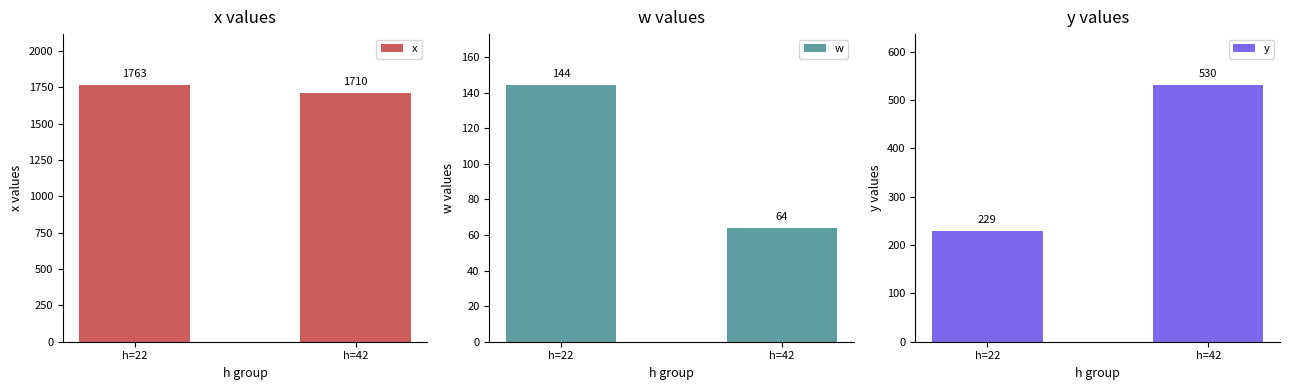

How many bars are there in each group?

3